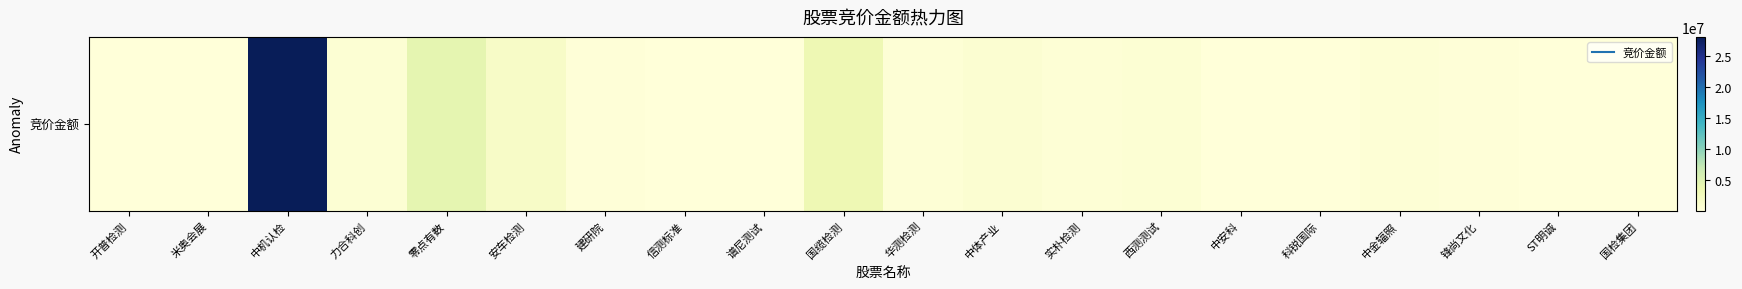

Reading right to left, transcribe all the data shown in this chart.

26680	89386	169158	423424	59310	96285	572560	434970	763392	455145	3241040	81200	35400	171961	1668700	4223684	518336	28157040	111621	36140